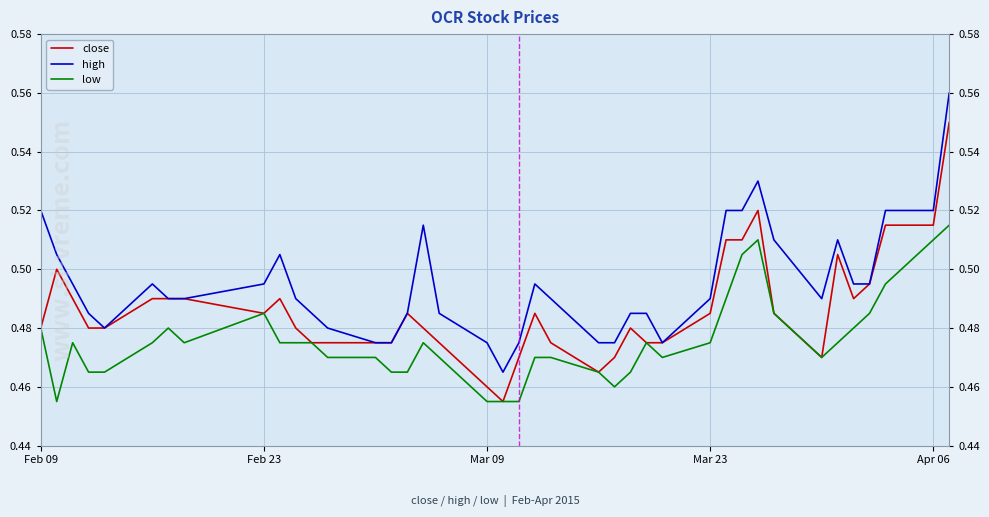

Rank the series by their average value, from lowest to highest.

low, close, high